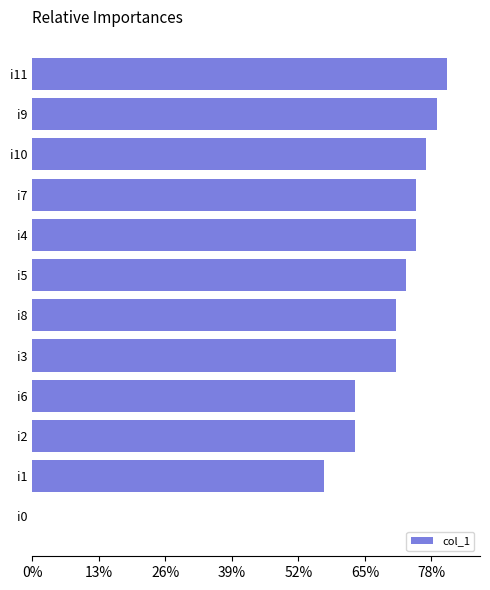

Reading bottom to top, extract all data points from this chart.

i0=0	i1=57	i2=63	i6=63	i3=71	i8=71	i5=73	i4=75	i7=75	i10=77	i9=79	i11=81